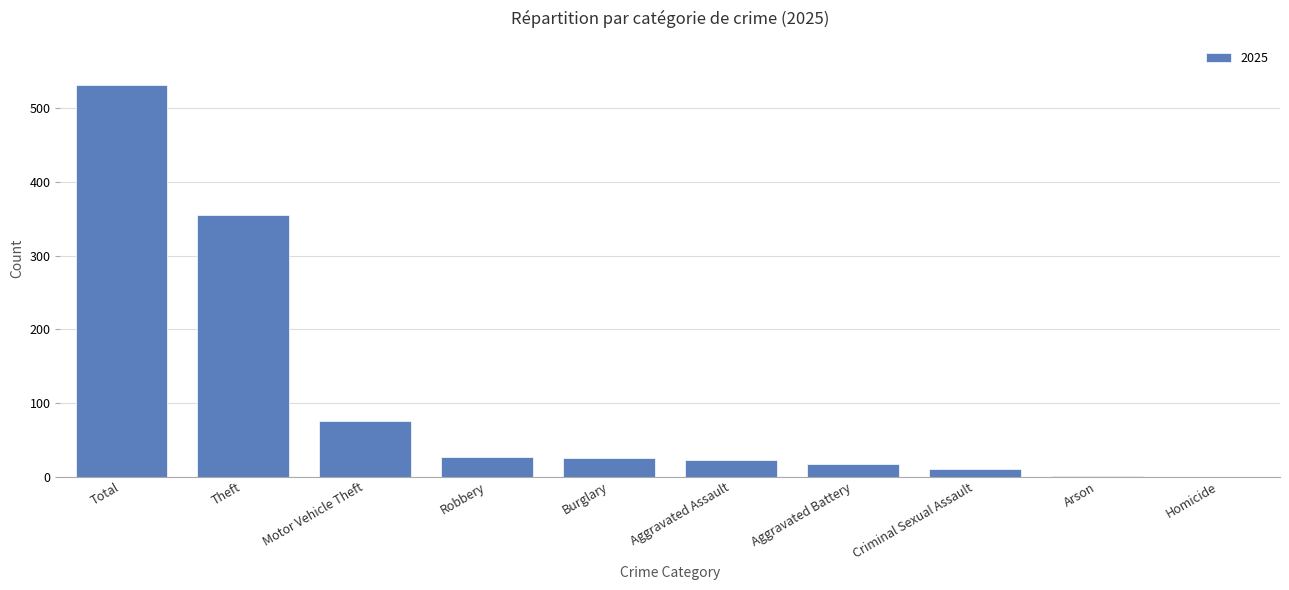

The value at Robbery is 26. True or false?

True